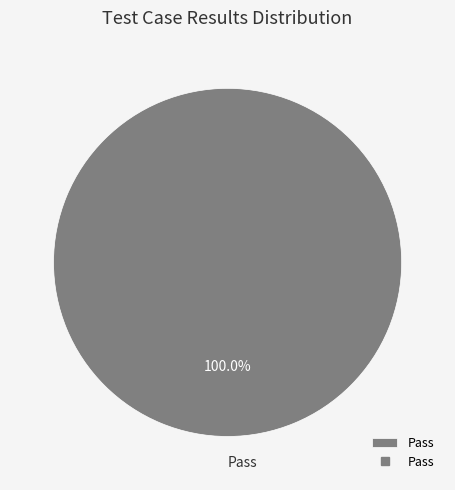

Rank the categories by value from highest to lowest.

Pass